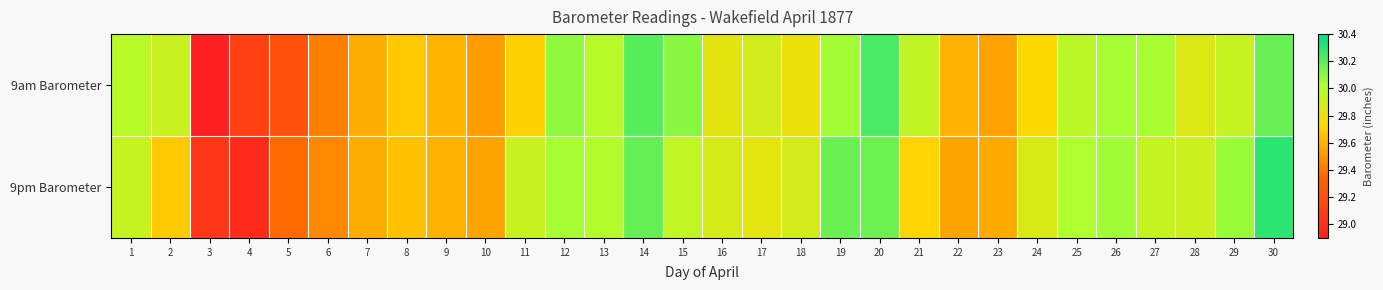

Reading right to left, transcribe all the data shown in this chart.

9am Barometer: 30=30.2	29=29.9	28=29.9	27=30.0	26=30.0	25=30.0	24=29.7	23=29.6	22=29.6	21=30.0	20=30.2	19=30.0	18=29.8	17=29.9	16=29.8	15=30.1	14=30.2	13=30.0	12=30.1	11=29.7	10=29.5	9=29.6	8=29.7	7=29.6	6=29.4	5=29.2	4=29.1	3=9.5	2=29.9	1=30.0
9pm Barometer: 30=30.3	29=30.1	28=29.9	27=29.9	26=30.1	25=30.0	24=29.9	23=29.6	22=29.6	21=29.7	20=30.2	19=30.2	18=29.9	17=29.8	16=29.9	15=30.0	14=30.2	13=30.0	12=30.0	11=29.9	10=29.6	9=29.6	8=29.6	7=29.6	6=29.5	5=29.4	4=29.0	3=29.1	2=29.7	1=29.9